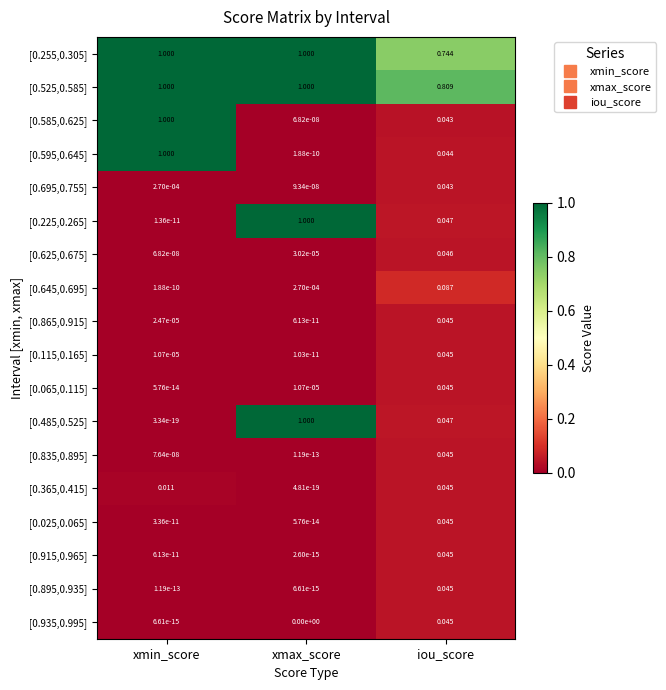

Which category has the lowest value in the [0.645,0.695] series?

xmin_score